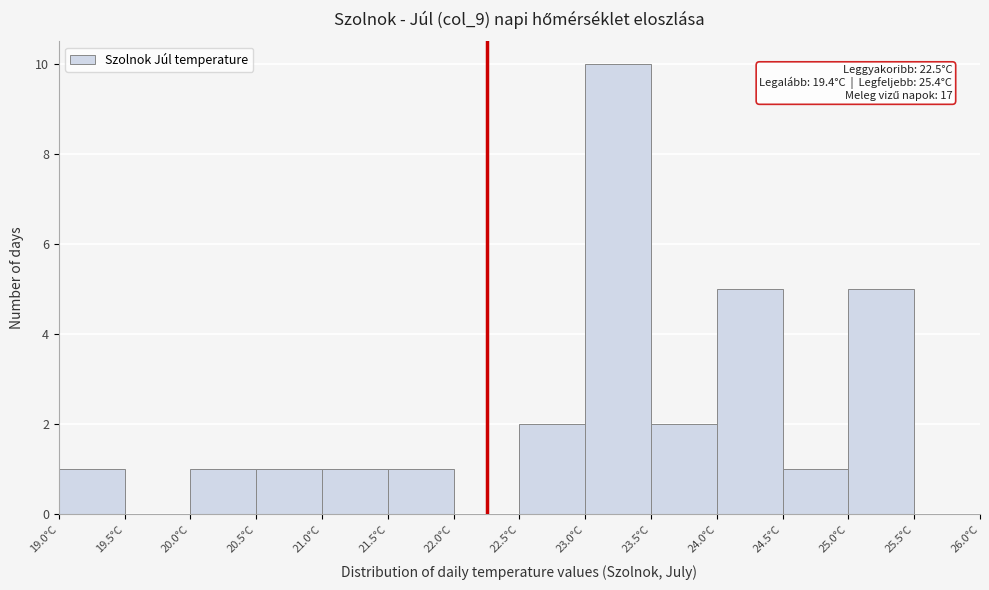

Which range on the x-axis has the tallest bar?

23.0 to 23.5